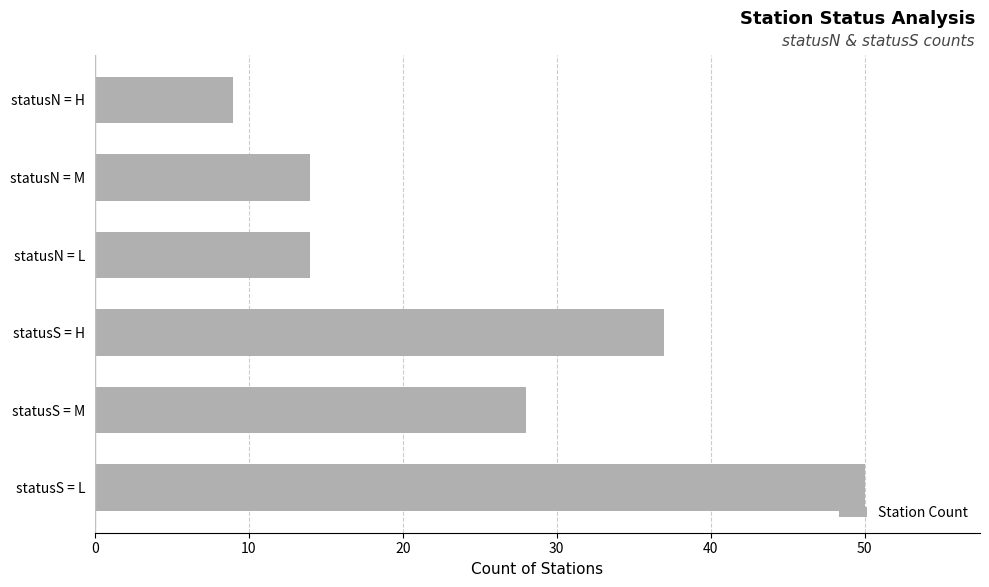

The chart shows a value of 21 at statusN = L. True or false?

False